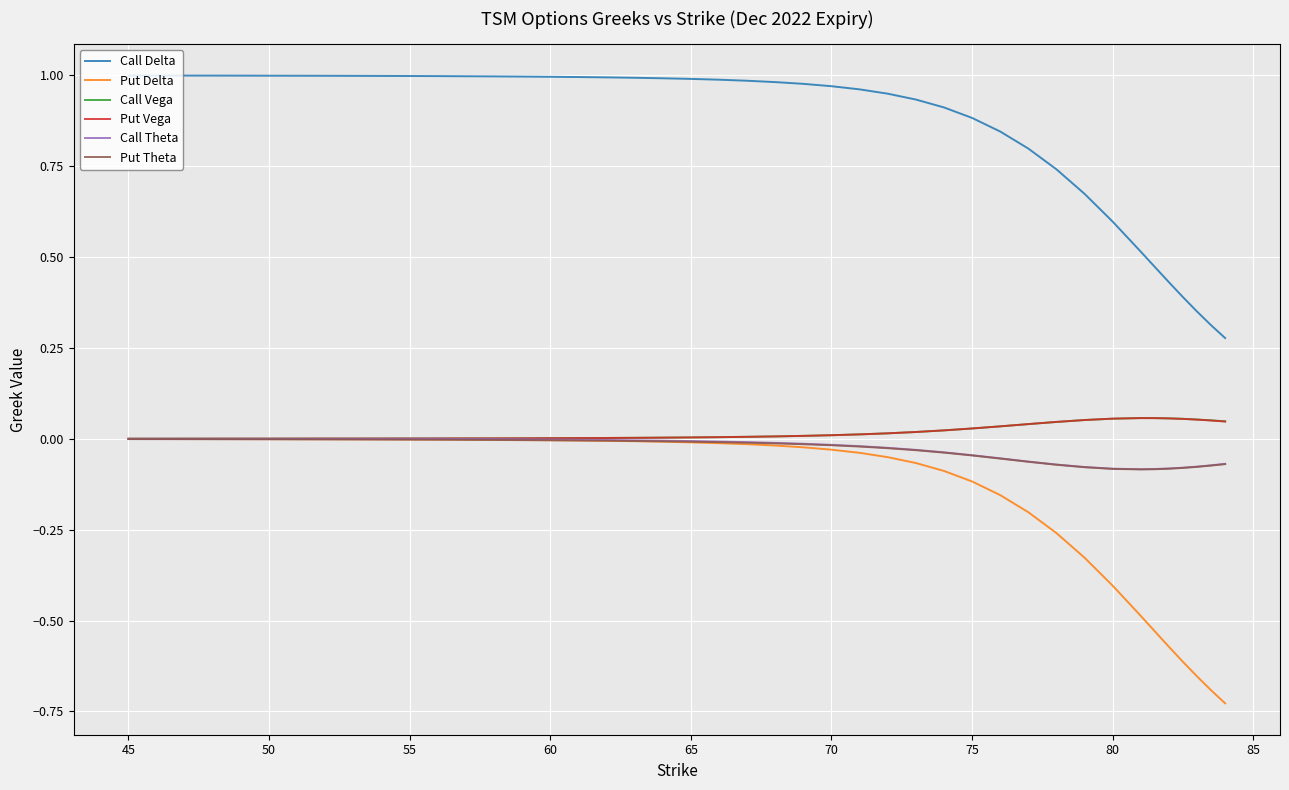

True or false: Put Theta and Call Delta cross at least once.

False